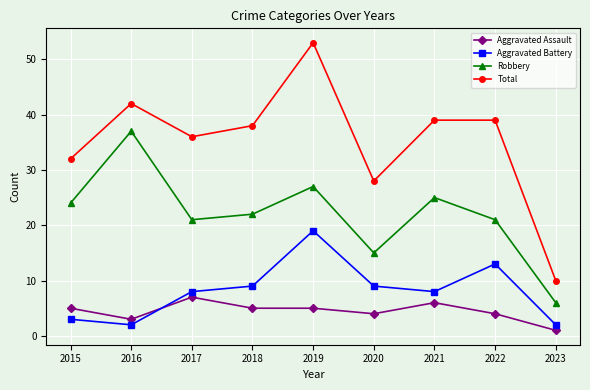

Does the chart display data point markers on the line(s)?

Yes